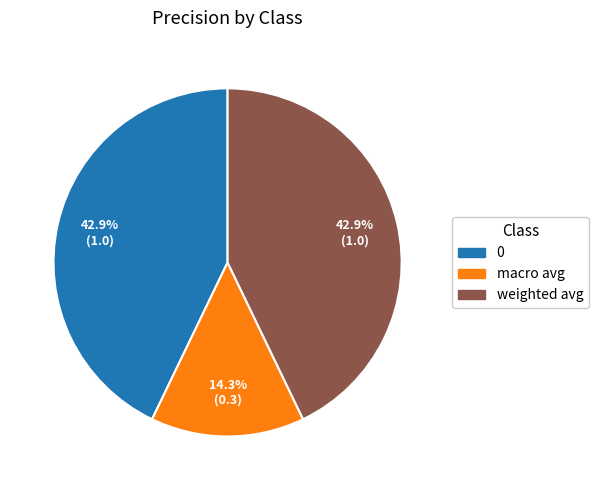

What is the smallest slice in the pie chart?

macro avg